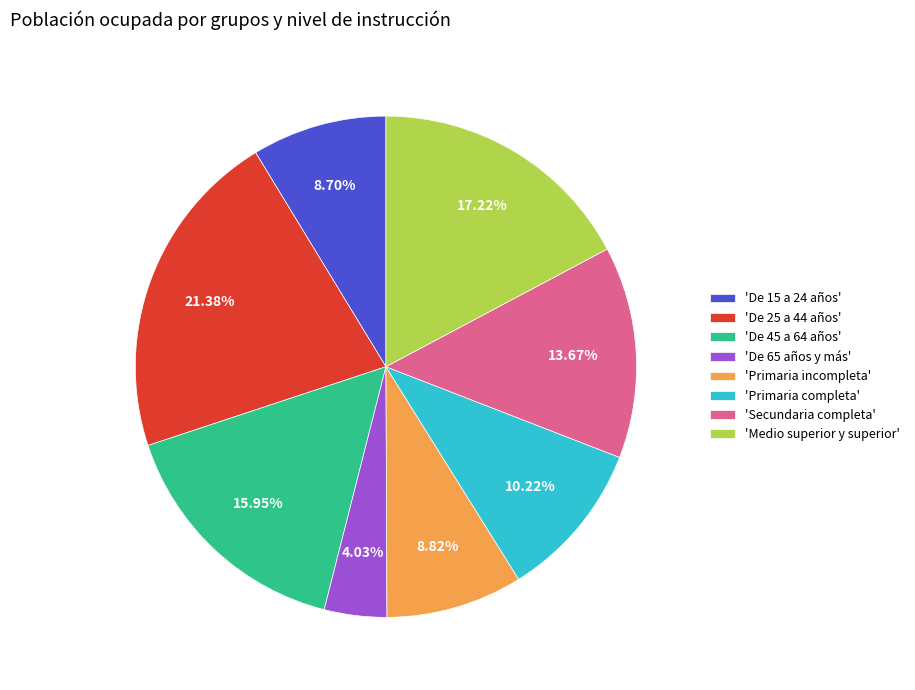

Which slice is the smallest?

'De 65 años y más'